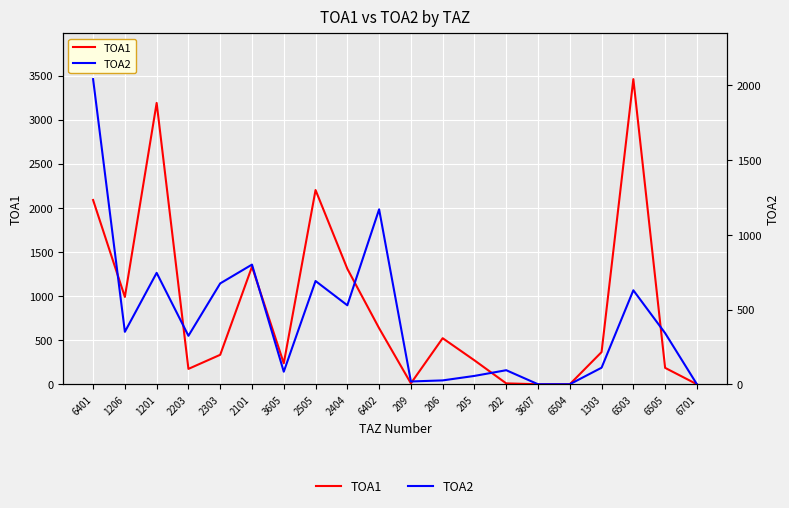

At which category does TOA1 reach its first local peak?

1201